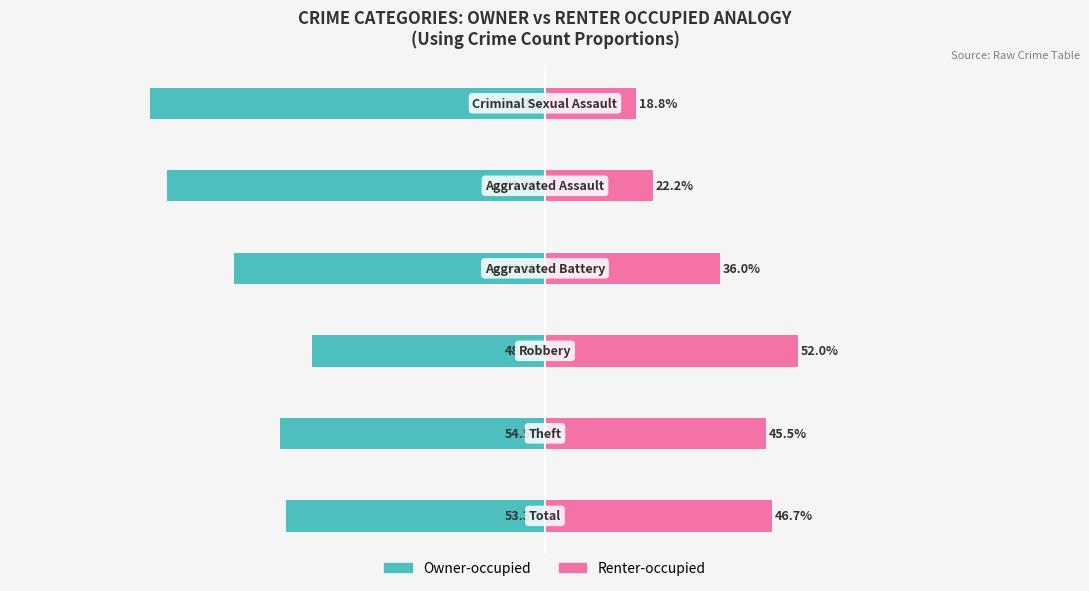

How many categories are shown in the chart?

6